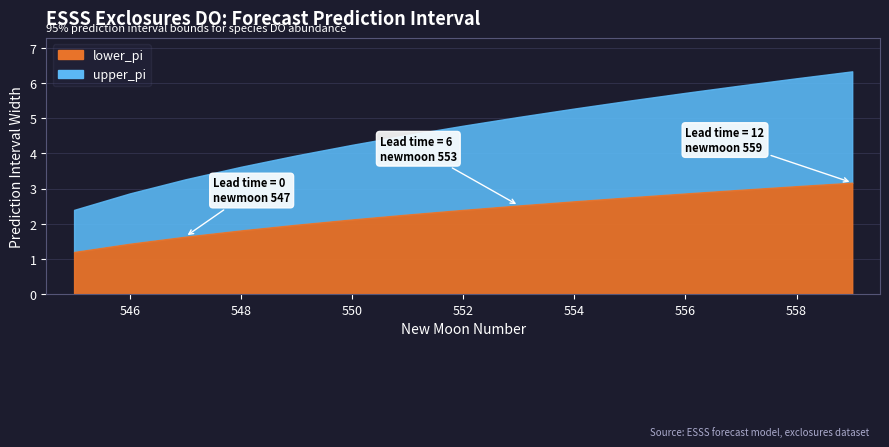

Which category has the highest value in the lower_pi series?

559